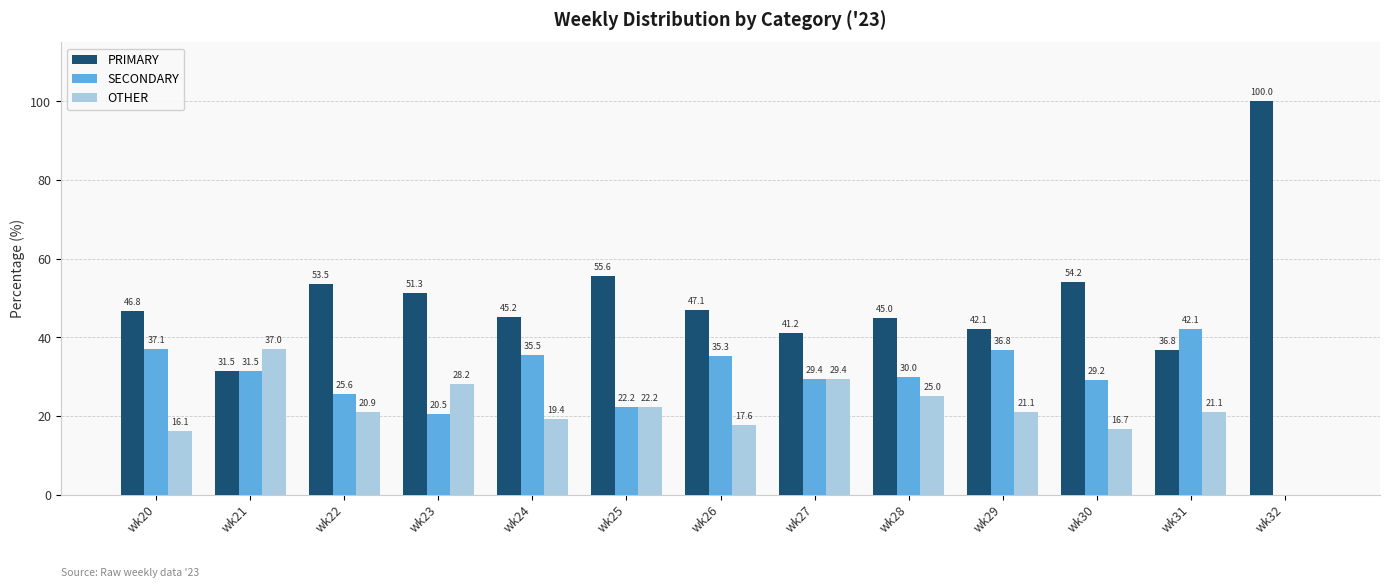

At which label does SECONDARY reach its peak?

wk31